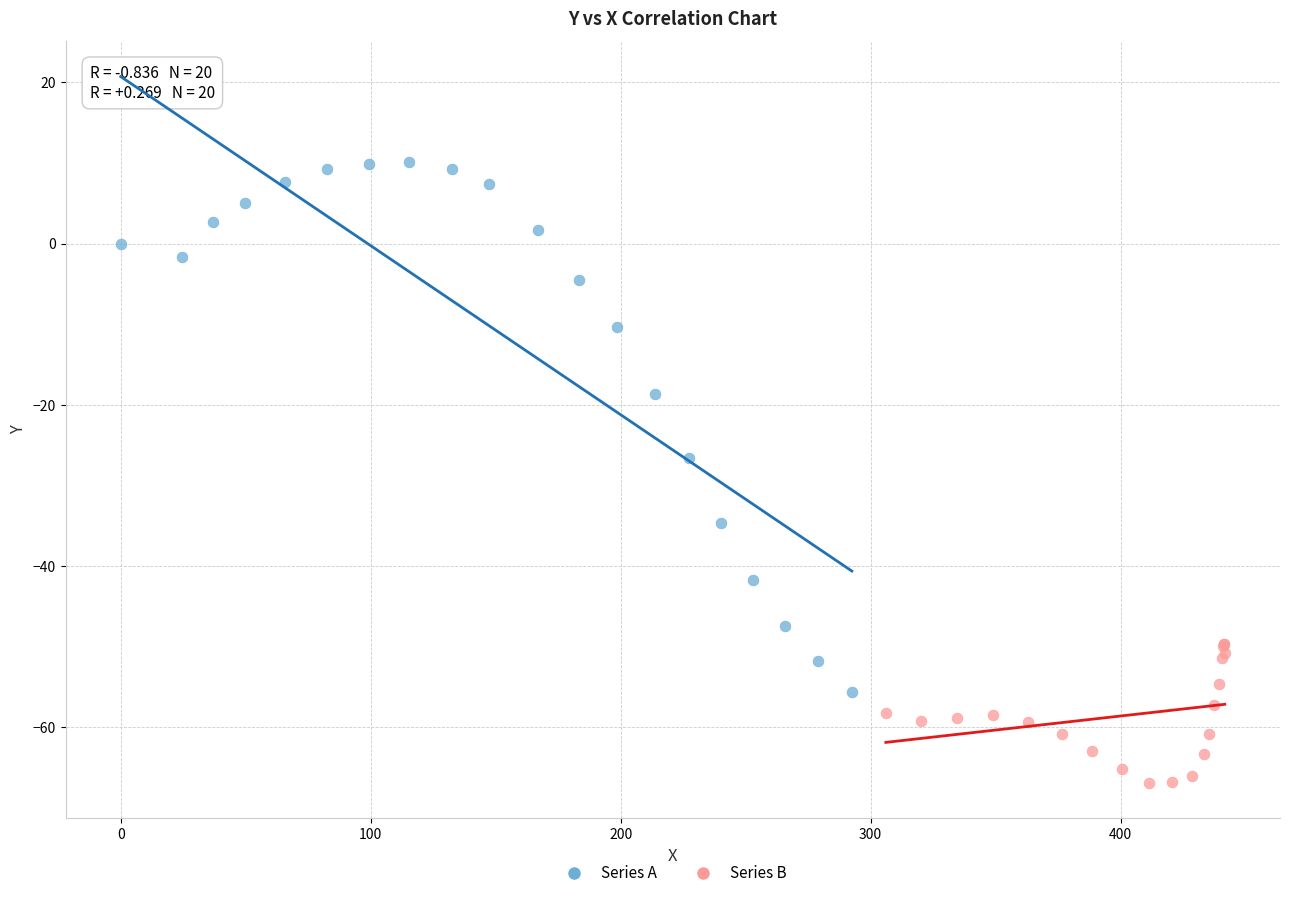

Which series has the widest spread of Y values?

Series A